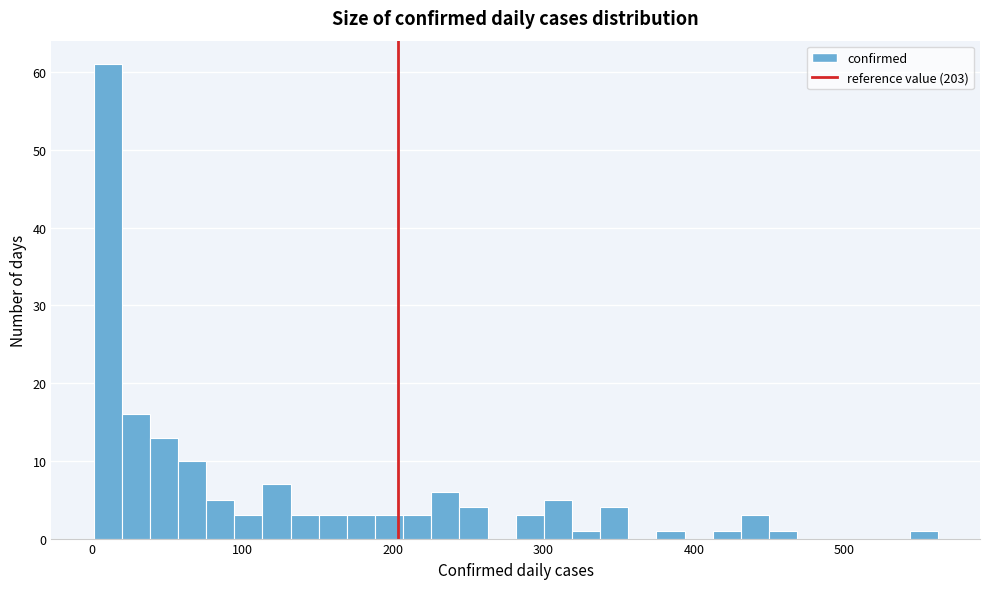

Read against the x-axis, roughly where is the centre of the tallest bar?

10